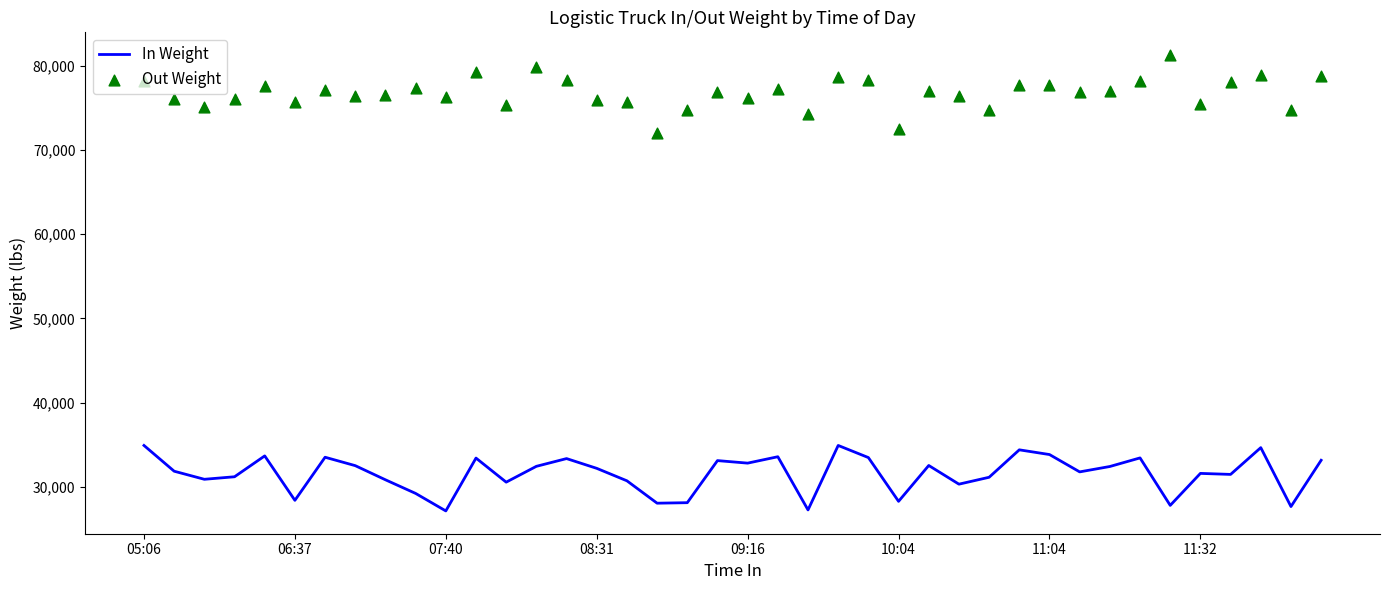

Which series contains the lowest Y value?

In Weight